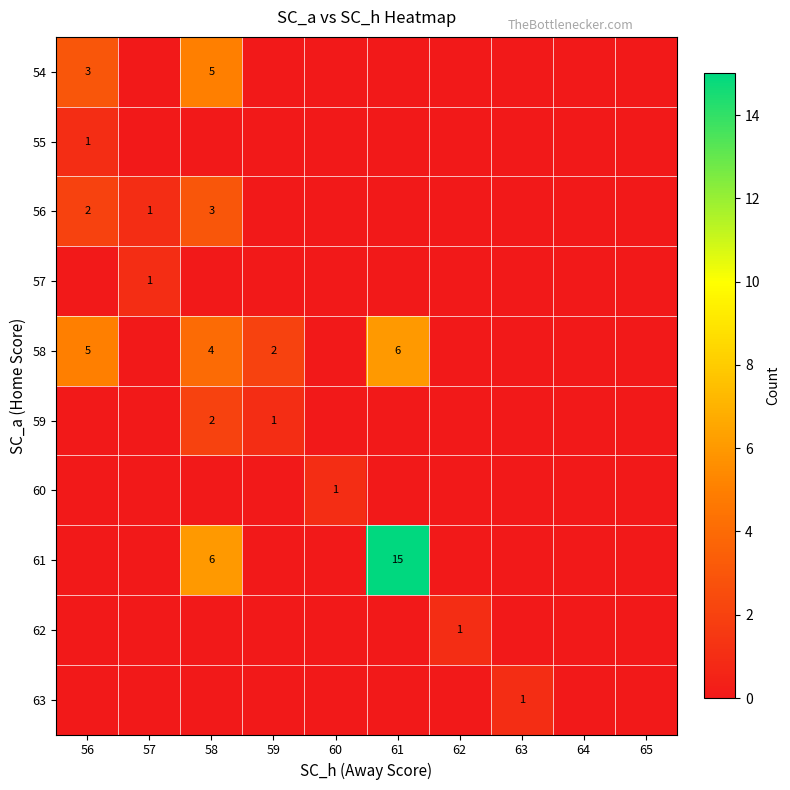

Is the value of 58 at 59 greater than the value of 59 at 59?

Yes